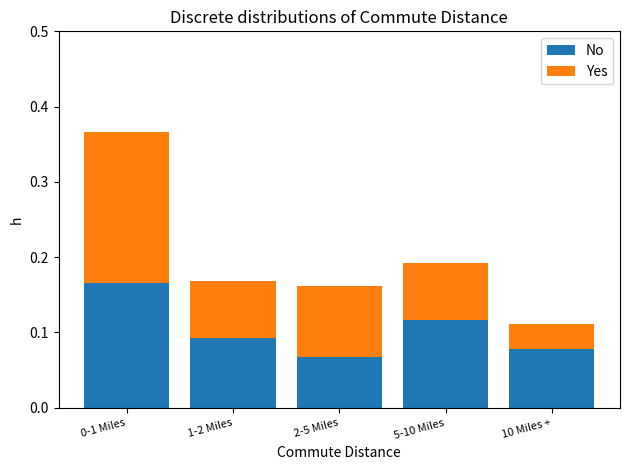

The value of No at 0-1 Miles is 0.1. True or false?

False